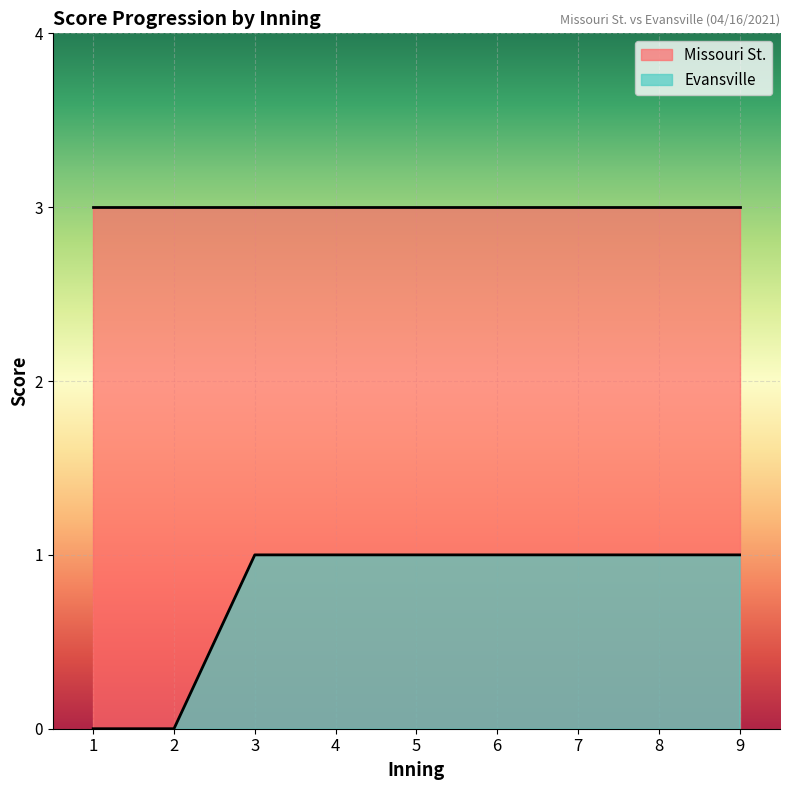

How many values are above zero?

7